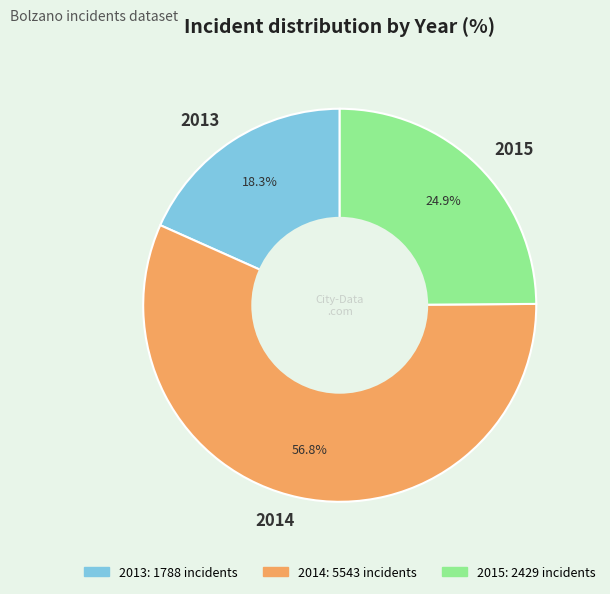

Which slice is the smallest?

2013